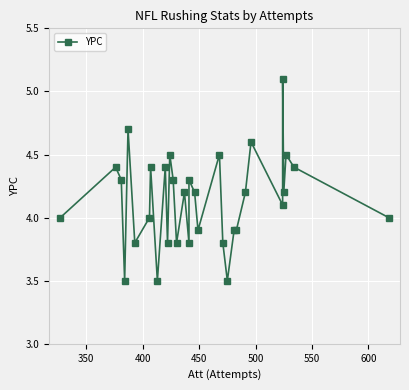

True or false: there are more than 0 points higher than both neighbors.

True